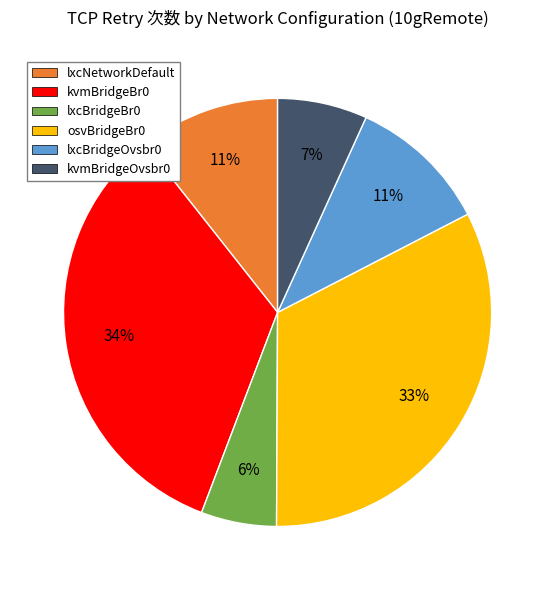

What is the largest slice in the pie chart?

kvmBridgeBr0